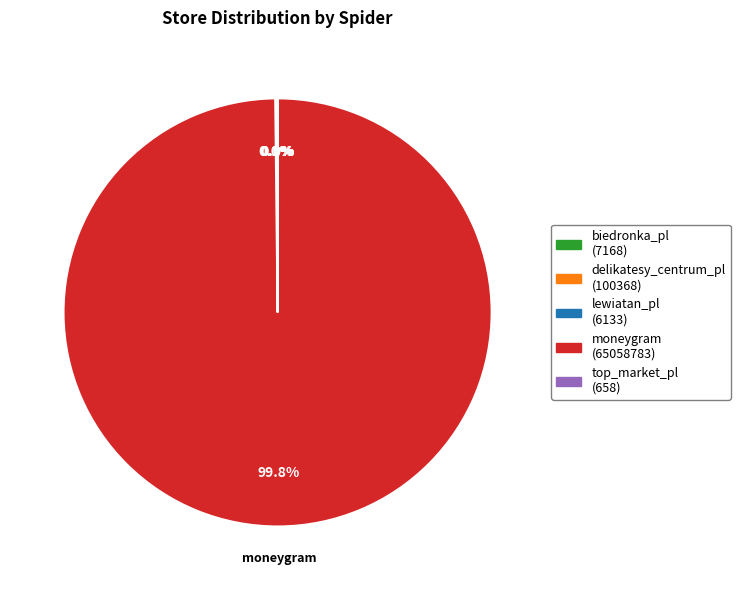

Which category has the biggest portion of the pie?

moneygram